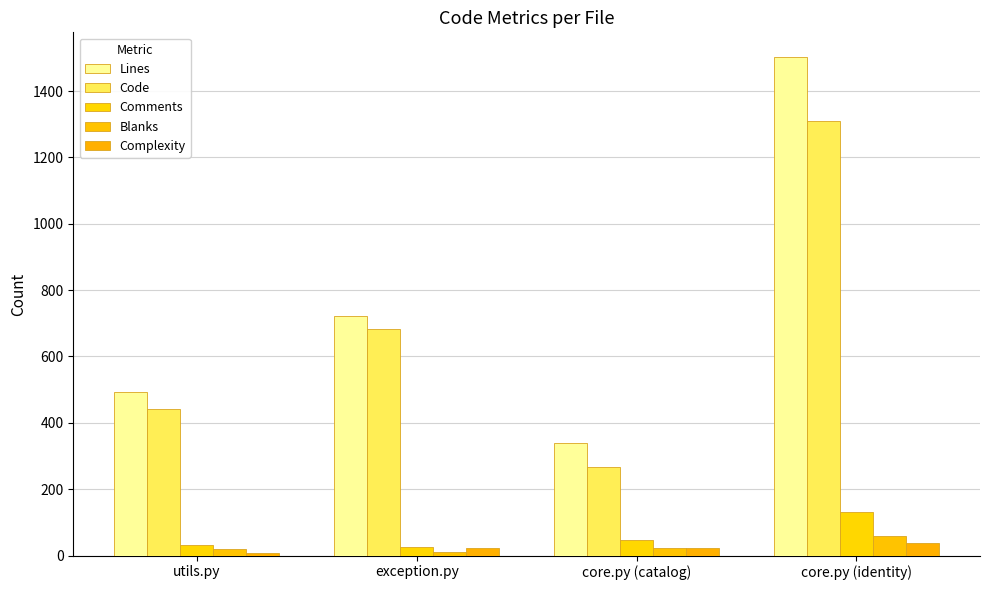

What is the label of the 4th bar from the left?

core.py (identity)